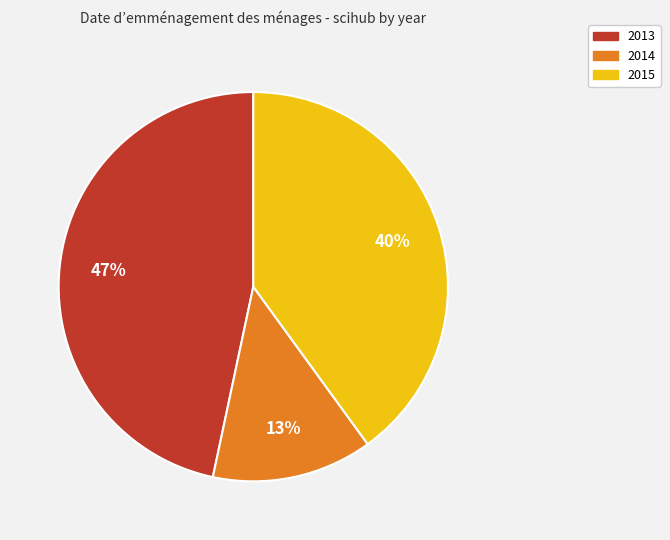

How many segments does this pie chart have?

3